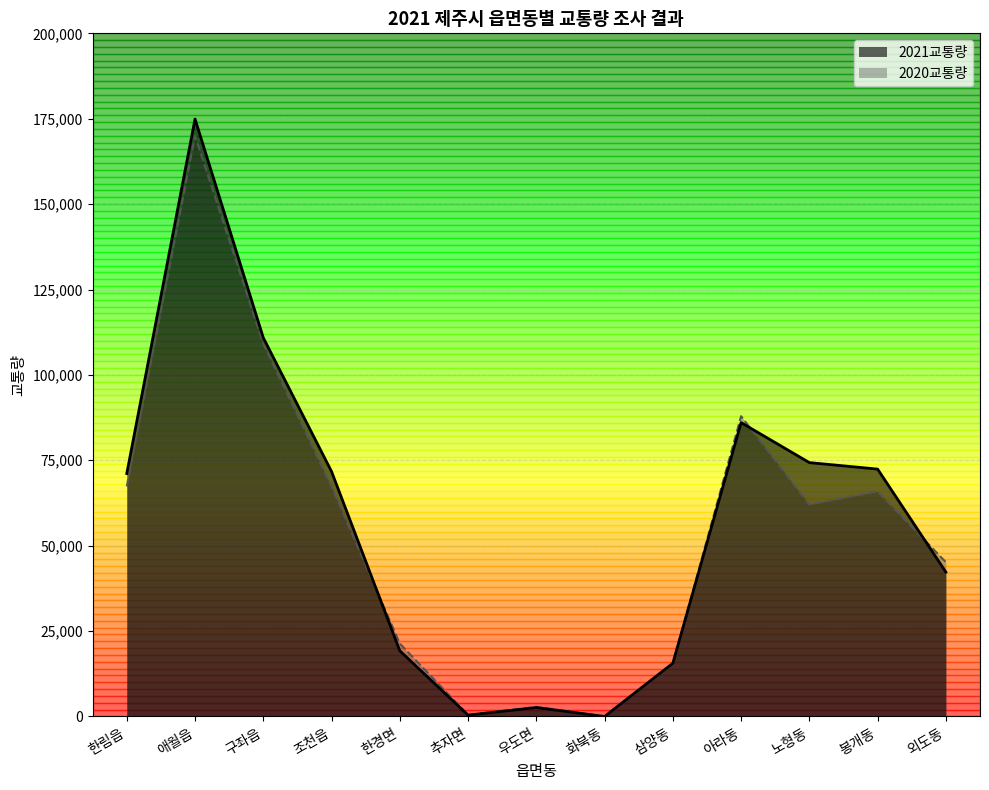

What is the value of the 2020교통량 point at the 3rd from the left?

109056